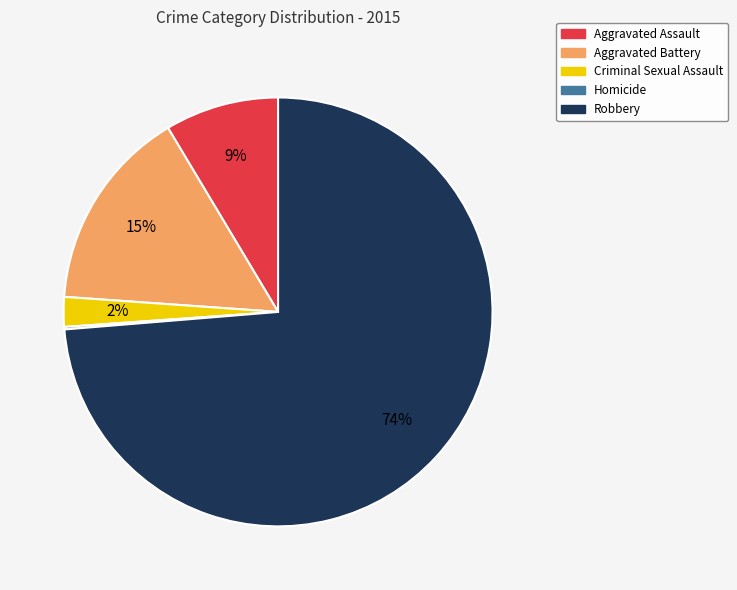

Which category has the biggest portion of the pie?

Robbery